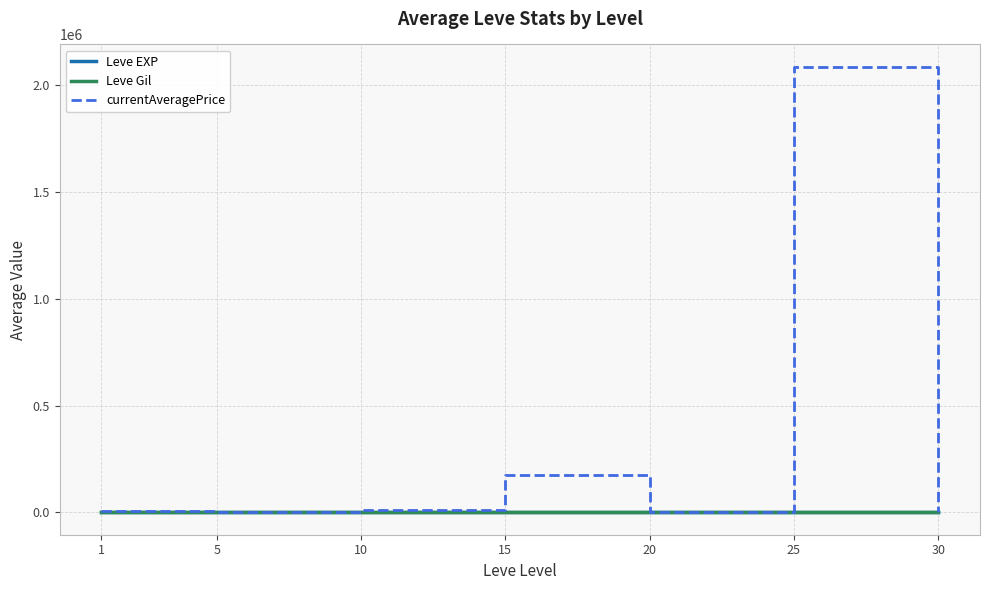

Which label corresponds to the largest value in the chart?

25